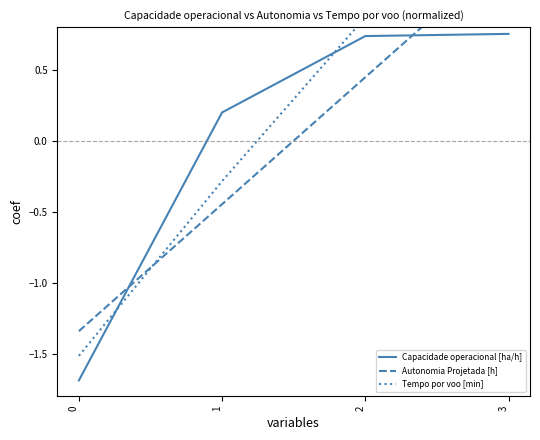

At which label does Autonomia Projetada [h] first exceed 0?

2